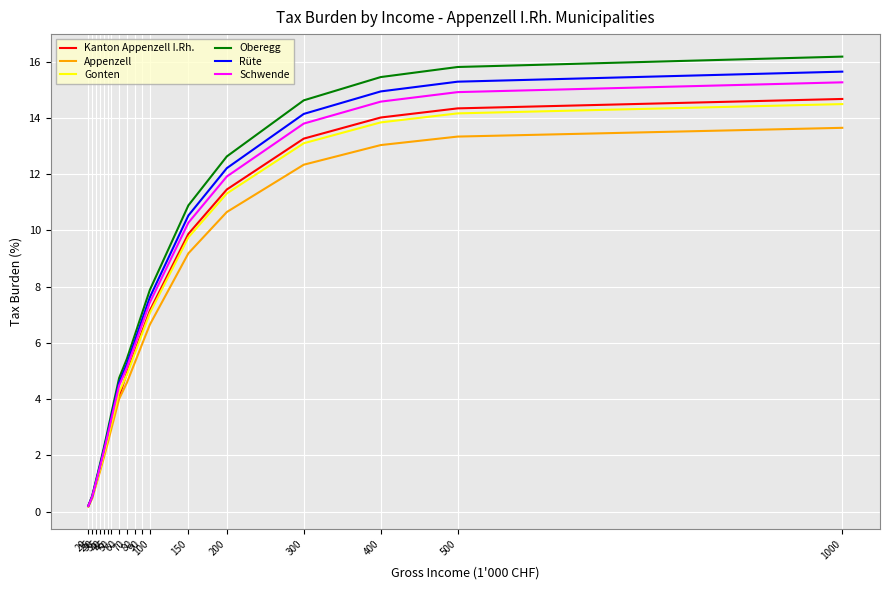

How many lines are shown in the chart?

6